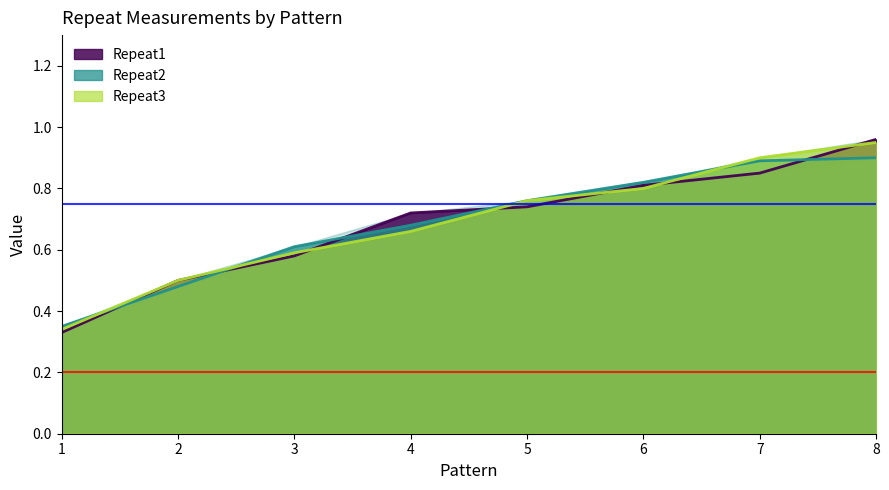

How many series are shown in this chart?

3